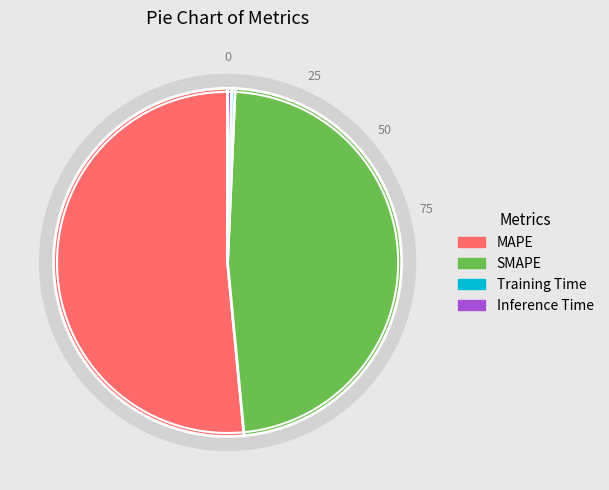

Is there any slice that represents more than half of the pie?

Yes